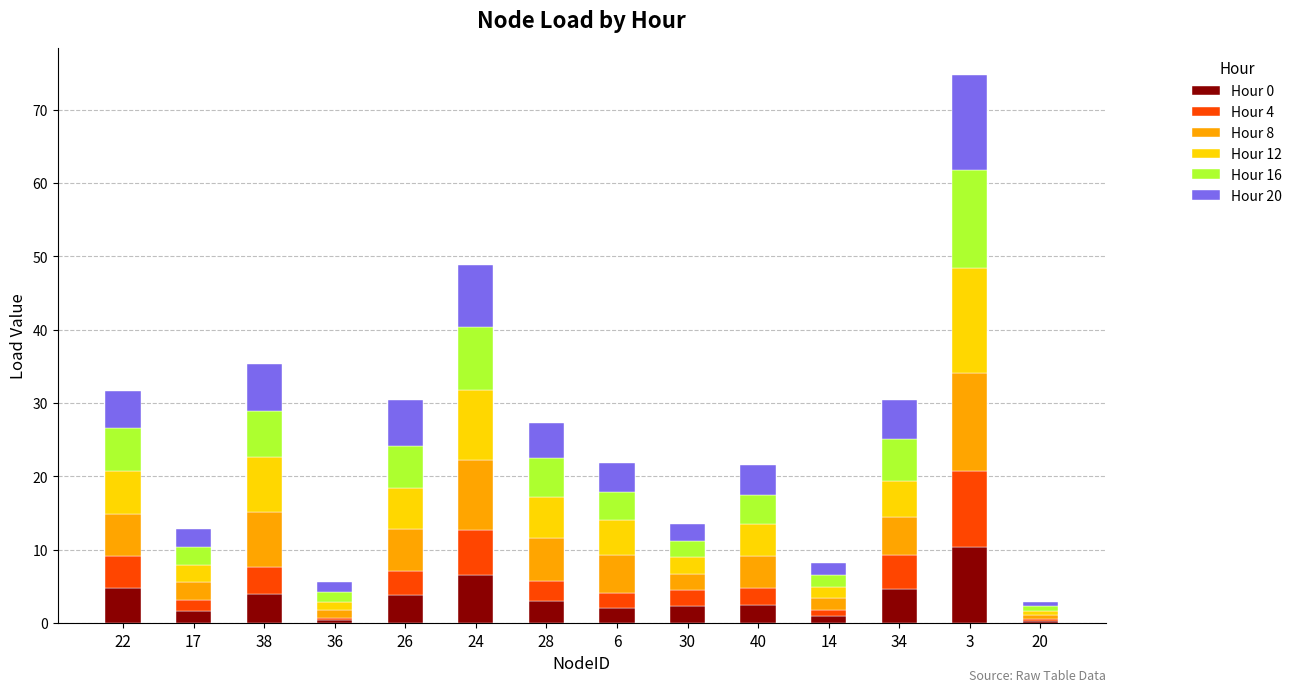

What is the maximum value for Hour 0?

10.3